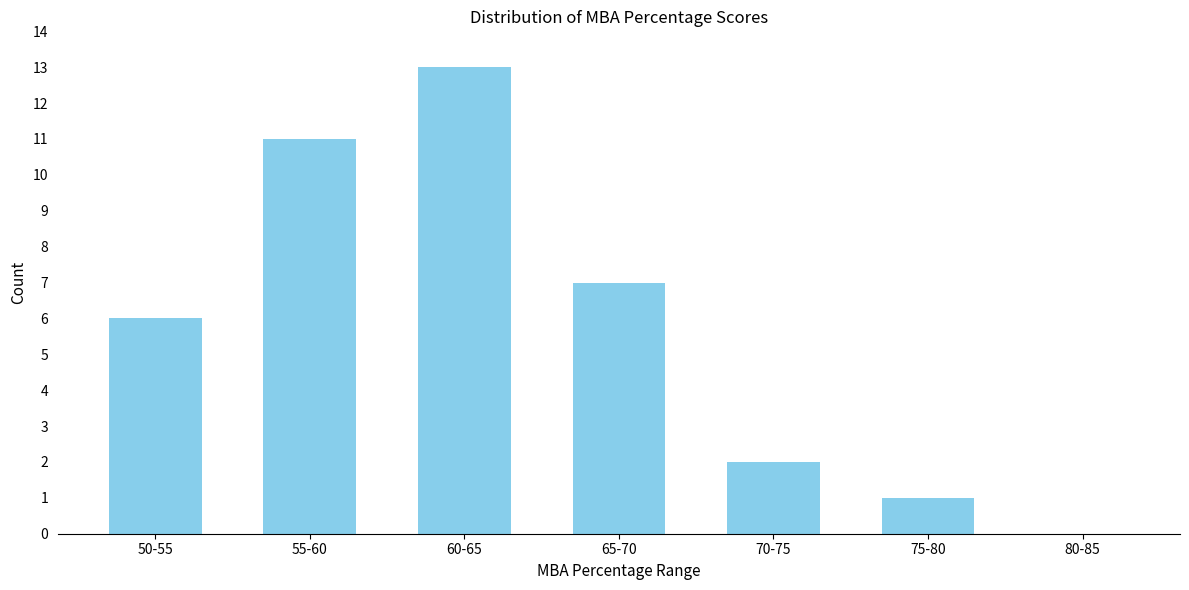

Reading right to left, what are all the values shown in this chart?

80-85=0	75-80=1	70-75=2	65-70=7	60-65=13	55-60=11	50-55=6